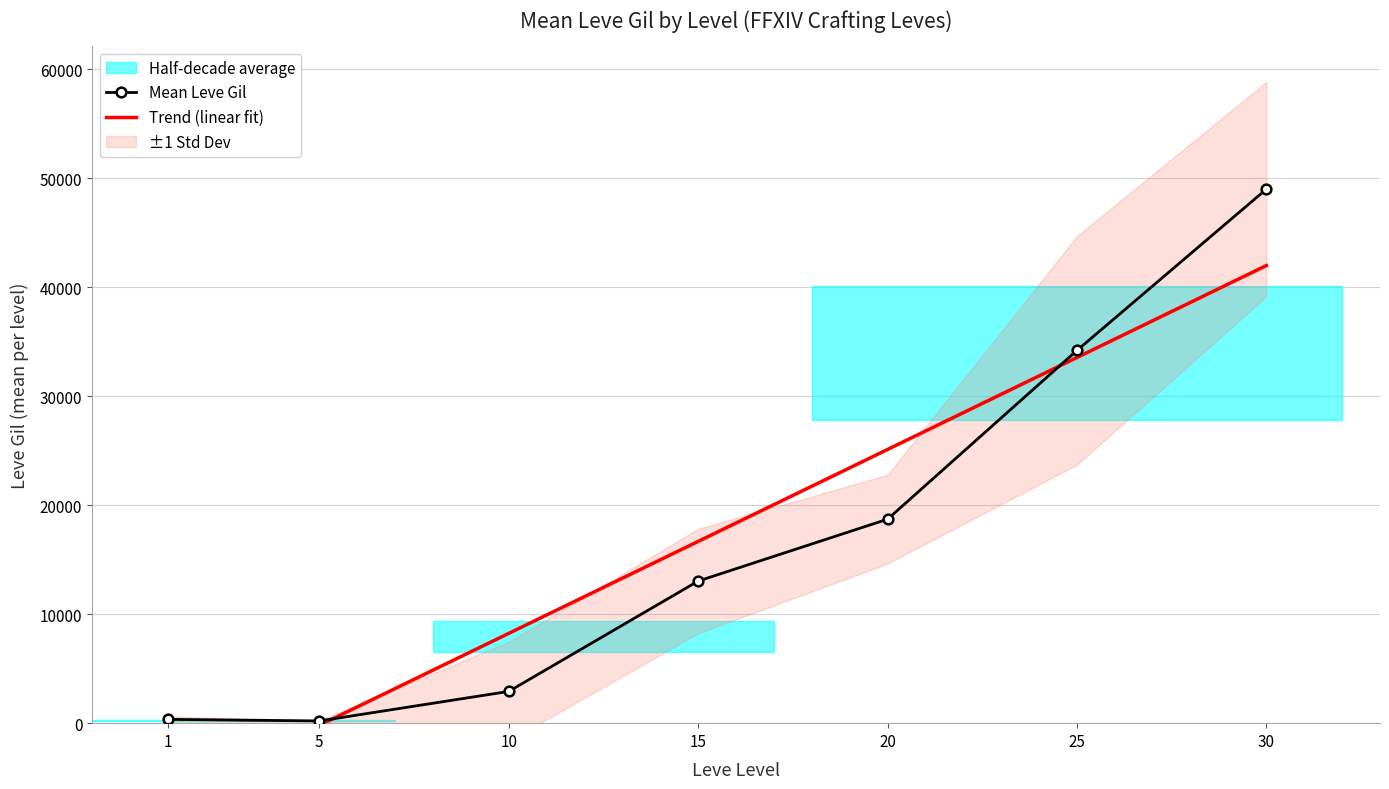

At which label does Mean Leve Gil reach its minimum?

5